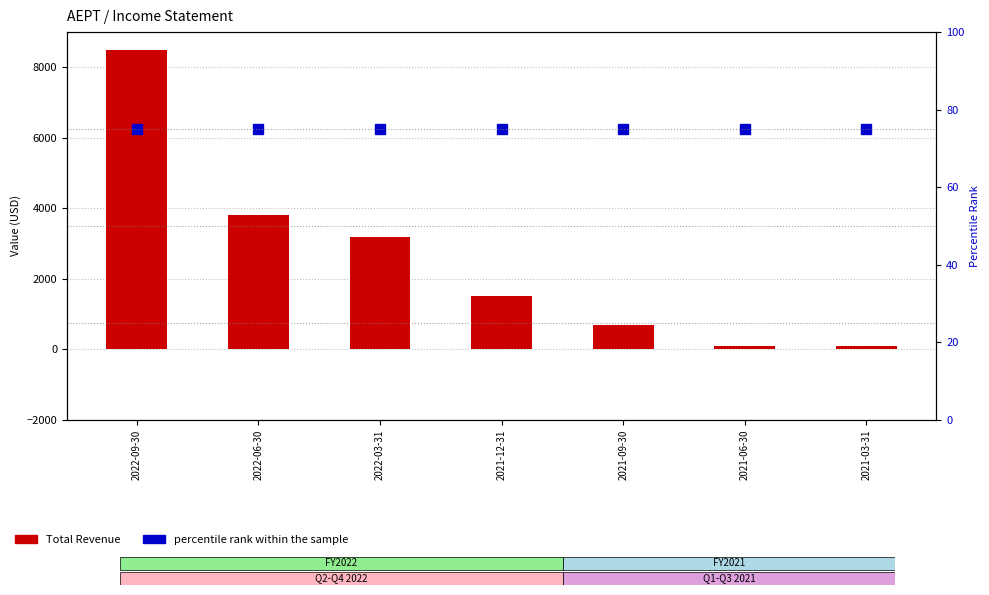

What is the label of the 3rd bar from the left?

2022-03-31